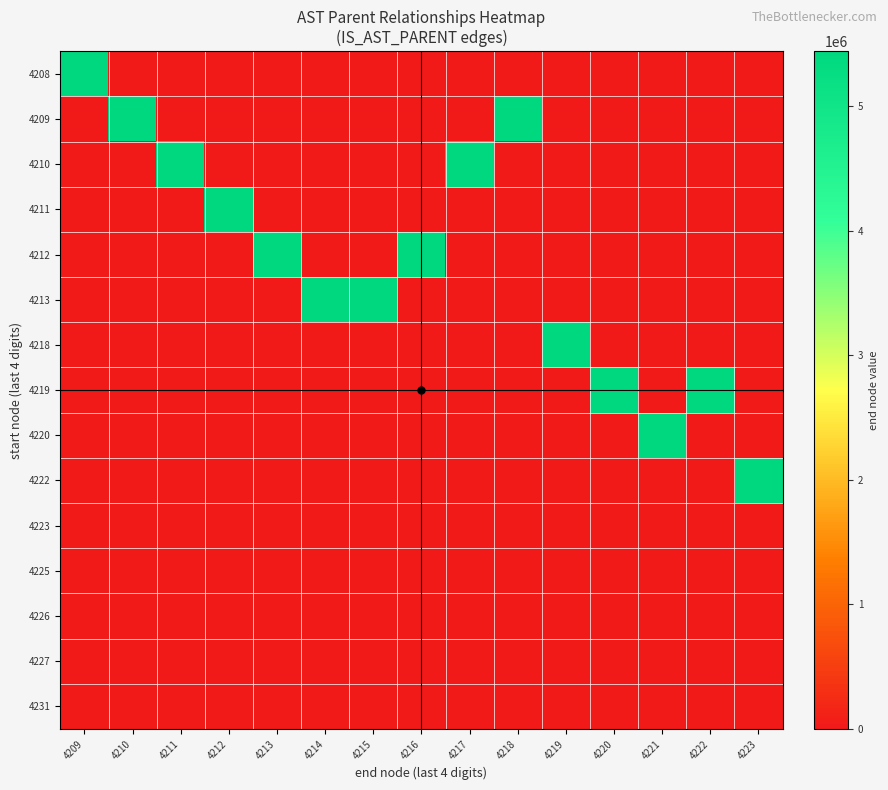

Reading left to right, transcribe all the data shown in this chart.

4208: 4209=5444209	4210=0	4211=0	4212=0	4213=0	4214=0	4215=0	4216=0	4217=0	4218=0	4219=0	4220=0	4221=0	4222=0	4223=0
4209: 4209=0	4210=5444210	4211=0	4212=0	4213=0	4214=0	4215=0	4216=0	4217=0	4218=5444218	4219=0	4220=0	4221=0	4222=0	4223=0
4210: 4209=0	4210=0	4211=5444211	4212=0	4213=0	4214=0	4215=0	4216=0	4217=5444217	4218=0	4219=0	4220=0	4221=0	4222=0	4223=0
4211: 4209=0	4210=0	4211=0	4212=5444212	4213=0	4214=0	4215=0	4216=0	4217=0	4218=0	4219=0	4220=0	4221=0	4222=0	4223=0
4212: 4209=0	4210=0	4211=0	4212=0	4213=5444213	4214=0	4215=0	4216=5444216	4217=0	4218=0	4219=0	4220=0	4221=0	4222=0	4223=0
4213: 4209=0	4210=0	4211=0	4212=0	4213=0	4214=5444214	4215=5444215	4216=0	4217=0	4218=0	4219=0	4220=0	4221=0	4222=0	4223=0
4218: 4209=0	4210=0	4211=0	4212=0	4213=0	4214=0	4215=0	4216=0	4217=0	4218=0	4219=5444219	4220=0	4221=0	4222=0	4223=0
4219: 4209=0	4210=0	4211=0	4212=0	4213=0	4214=0	4215=0	4216=0	4217=0	4218=0	4219=0	4220=5444220	4221=0	4222=5444222	4223=0
4220: 4209=0	4210=0	4211=0	4212=0	4213=0	4214=0	4215=0	4216=0	4217=0	4218=0	4219=0	4220=0	4221=5444221	4222=0	4223=0
4222: 4209=0	4210=0	4211=0	4212=0	4213=0	4214=0	4215=0	4216=0	4217=0	4218=0	4219=0	4220=0	4221=0	4222=0	4223=5444223
4223: 4209=0	4210=0	4211=0	4212=0	4213=0	4214=0	4215=0	4216=0	4217=0	4218=0	4219=0	4220=0	4221=0	4222=0	4223=0
4225: 4209=0	4210=0	4211=0	4212=0	4213=0	4214=0	4215=0	4216=0	4217=0	4218=0	4219=0	4220=0	4221=0	4222=0	4223=0
4226: 4209=0	4210=0	4211=0	4212=0	4213=0	4214=0	4215=0	4216=0	4217=0	4218=0	4219=0	4220=0	4221=0	4222=0	4223=0
4227: 4209=0	4210=0	4211=0	4212=0	4213=0	4214=0	4215=0	4216=0	4217=0	4218=0	4219=0	4220=0	4221=0	4222=0	4223=0
4231: 4209=0	4210=0	4211=0	4212=0	4213=0	4214=0	4215=0	4216=0	4217=0	4218=0	4219=0	4220=0	4221=0	4222=0	4223=0